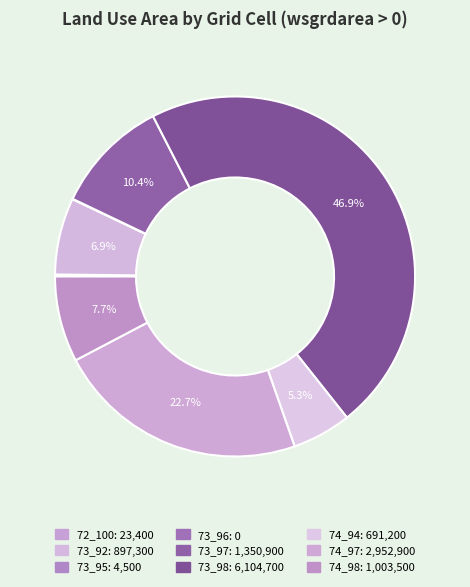

What is the total percentage of 73_92 and 74_98?

14.6%